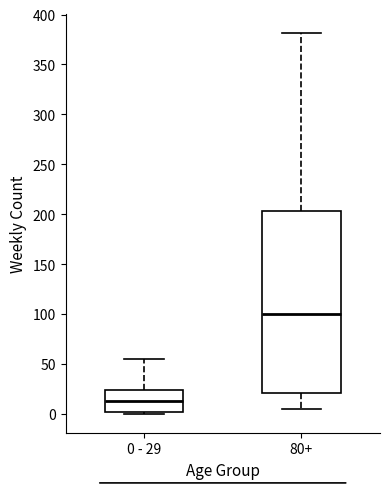

Reading left to right, read every box against the y-axis: the position of its median line, the range the box covers, and the ends of its whiskers. The values are not printed on the chart, so give them approximately, as read against the axis.

0 - 29: median 15, box 0 to 25, whiskers 0 (just below the box's lower edge) to 55
80+: median 100, box 20 to 205, whiskers 5 to 380